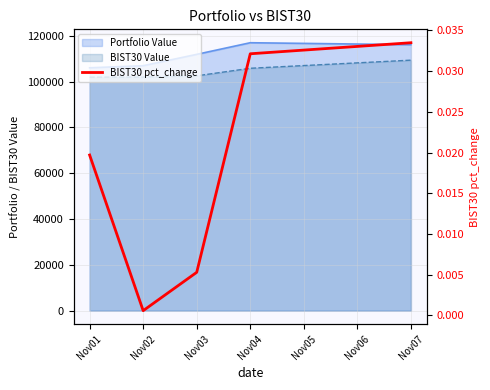

The chart shows a value of 0.0 at Nov01. True or false?

False